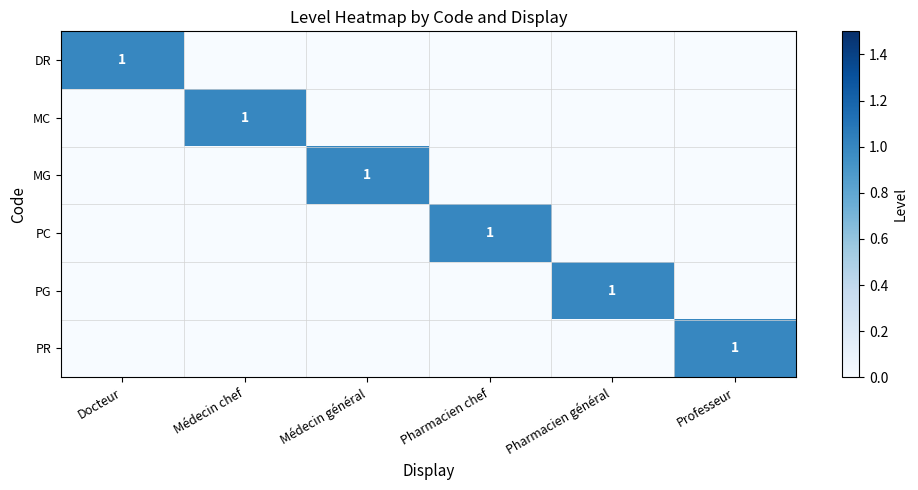

How many categories are shown in the chart?

6